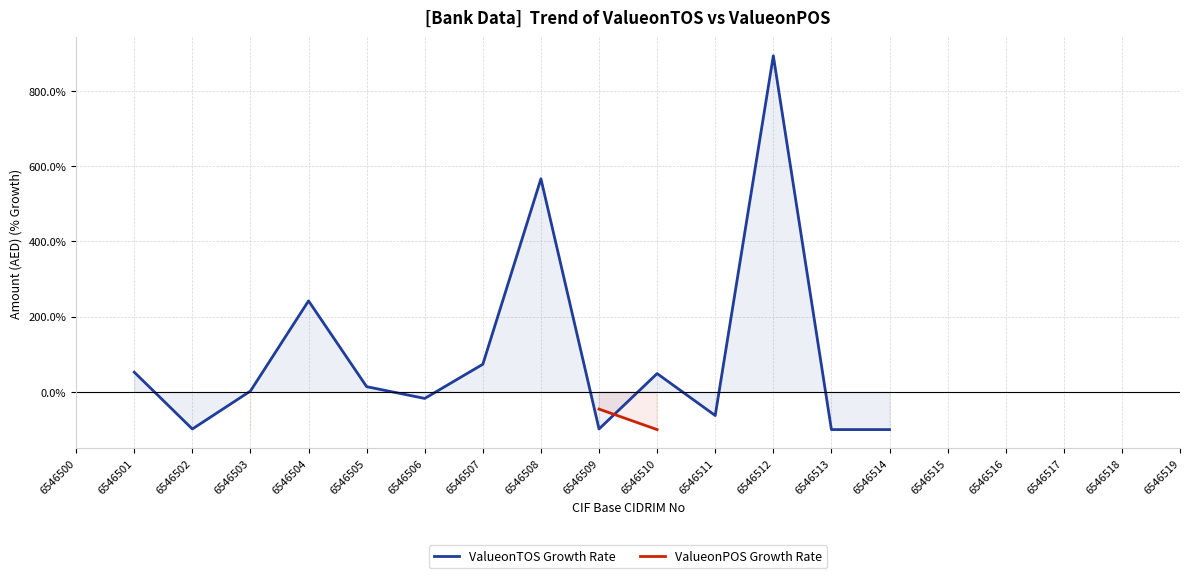

How many intersections are there between ValueonPOS Growth Rate and ValueonTOS Growth Rate?

1